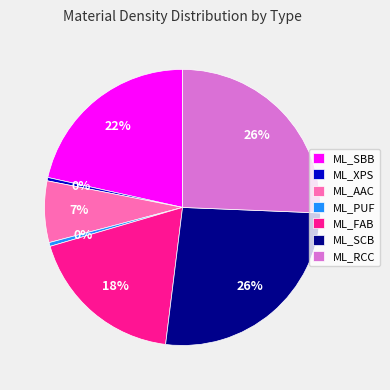

Is it true that ML_SBB is 22% of the pie?

True